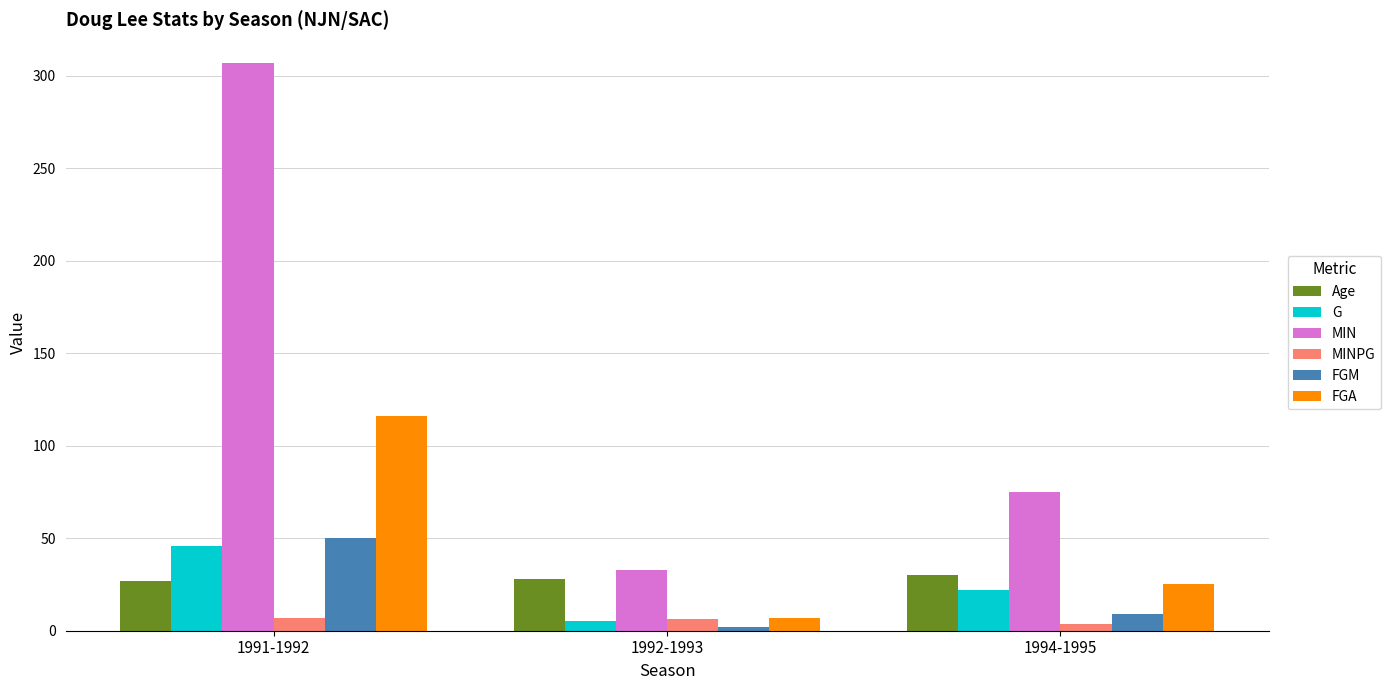

What is the minimum value shown in the chart?

2.0